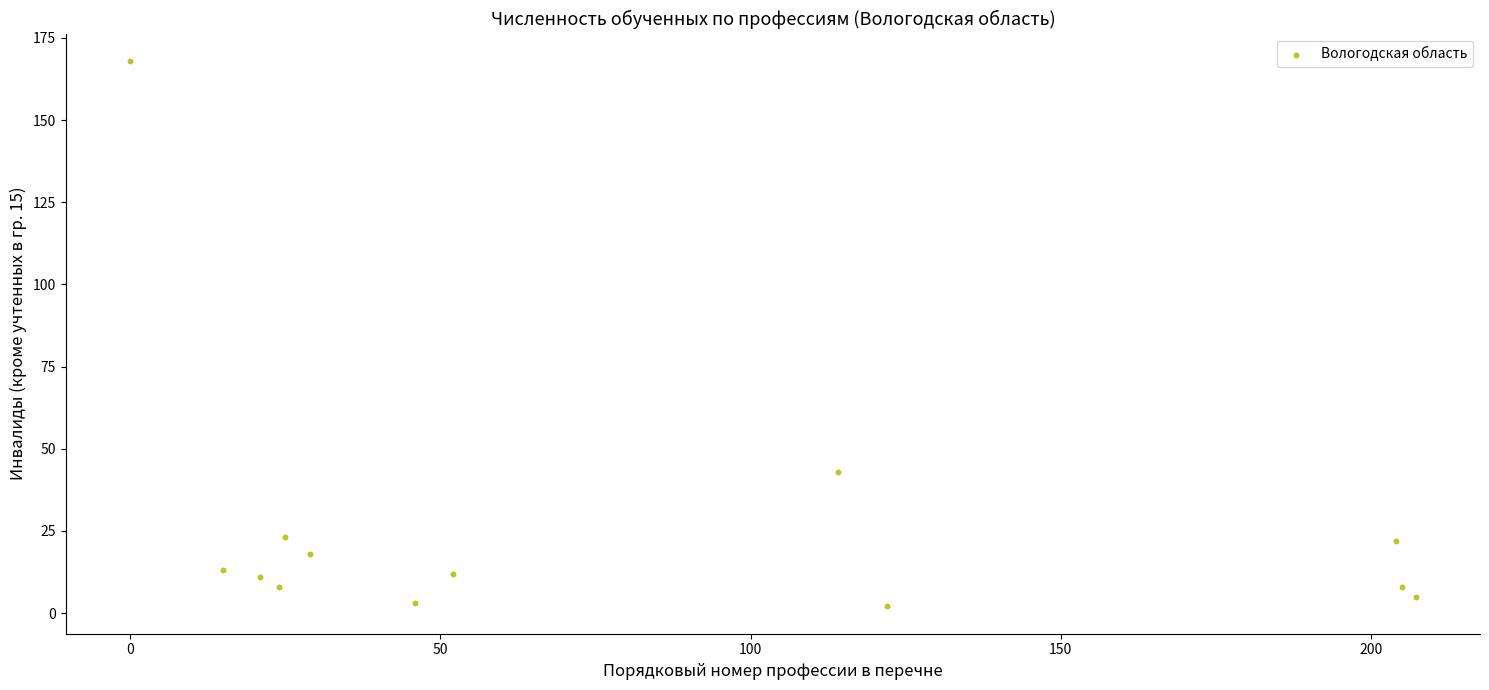

What Y value in the scatter plot is closest to 85?

43